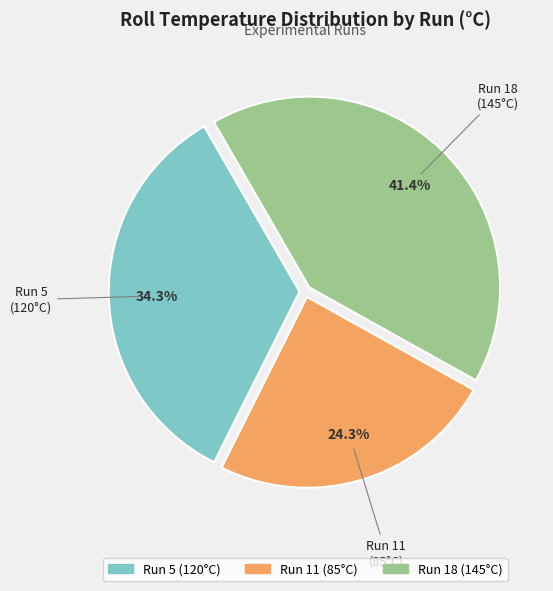

To the nearest percent, what is the difference between the Run 5 and Run 18 slice percentages?

7%